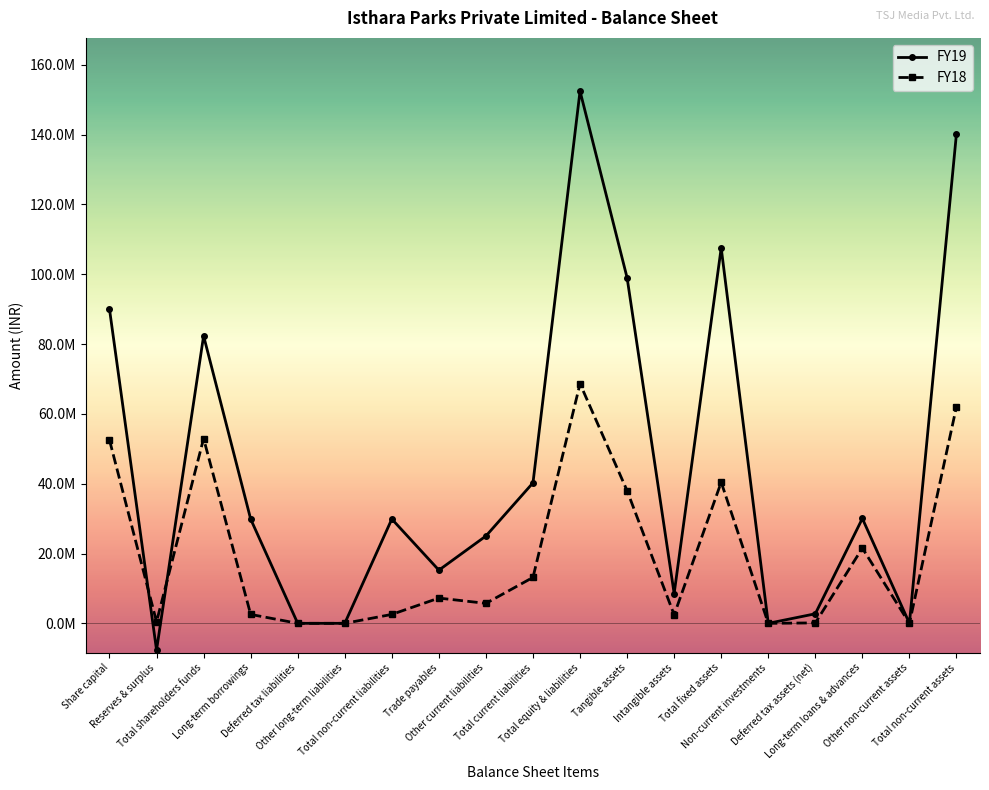

Is the value of FY18 at Tangible assets greater than the value of FY19 at Total non-current liabilities?

Yes